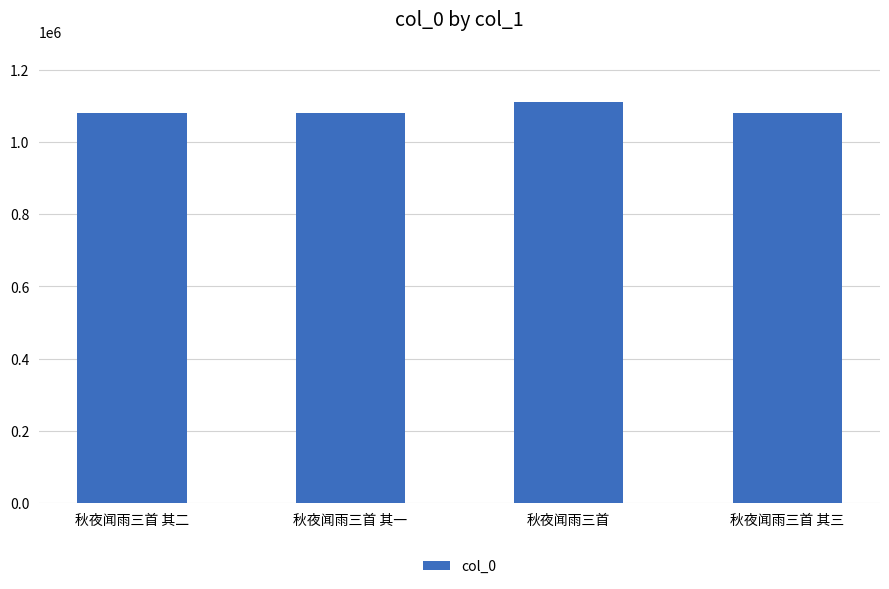

What is the sum of the values at 秋夜闻雨三首 其二 and 秋夜闻雨三首?

2189800